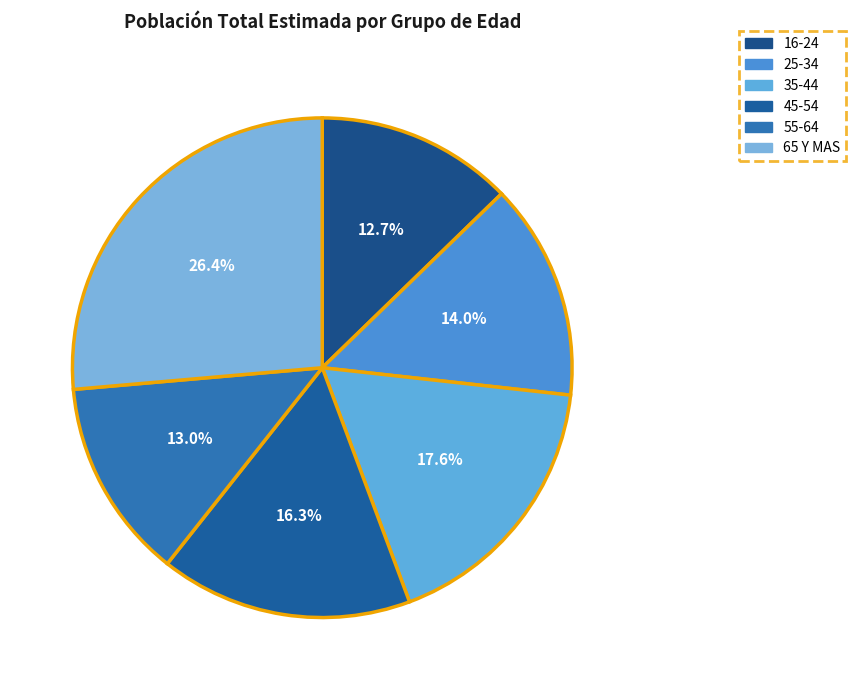

What is the largest slice in the pie chart?

65 Y MAS